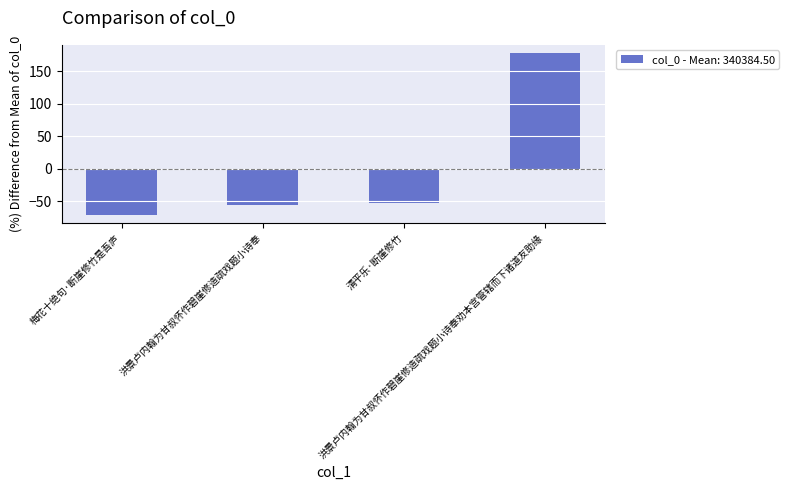

The chart shows a value of -22.1 at 洪景卢内翰为甘叔怀作碧崖修造疏戏题小诗奉. True or false?

False